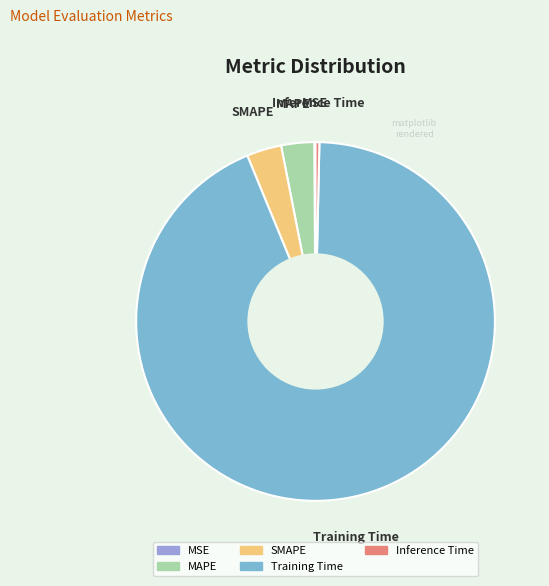

Which has a higher value, Training Time or Inference Time?

Training Time